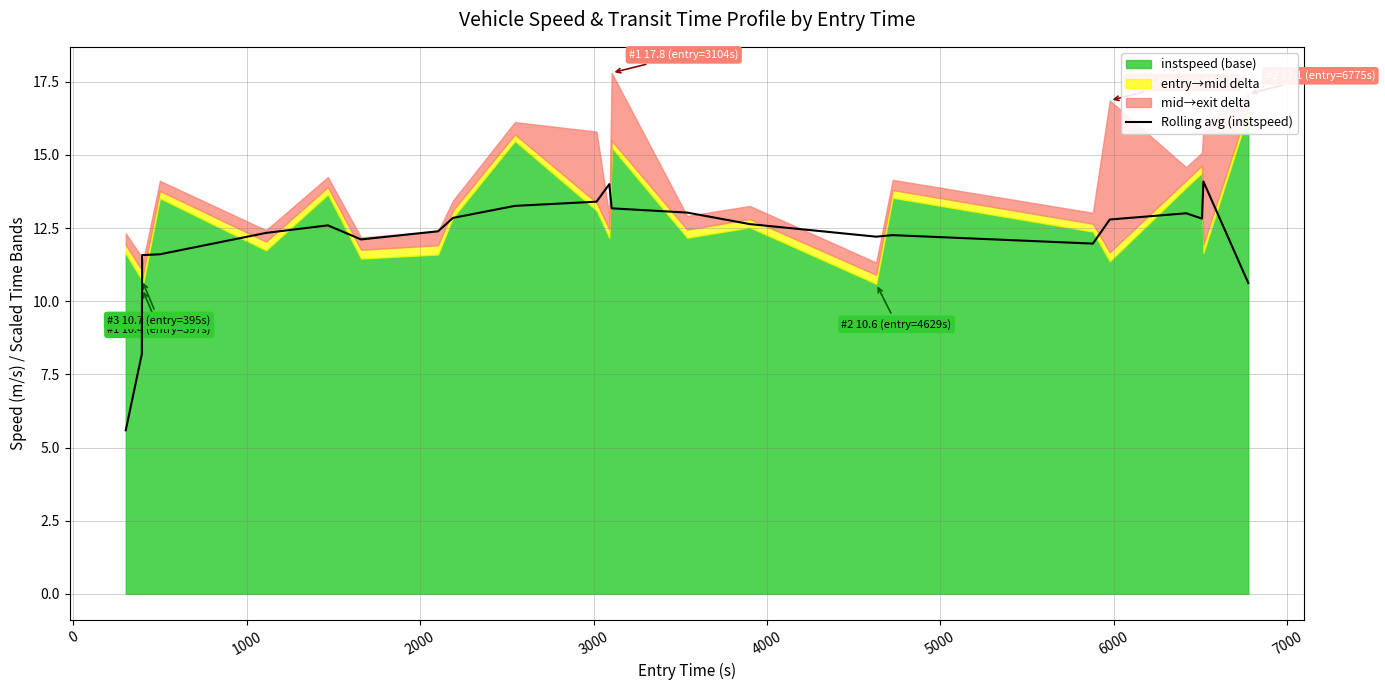

What is the lowest value of the Rolling avg (instspeed) series?

5.6